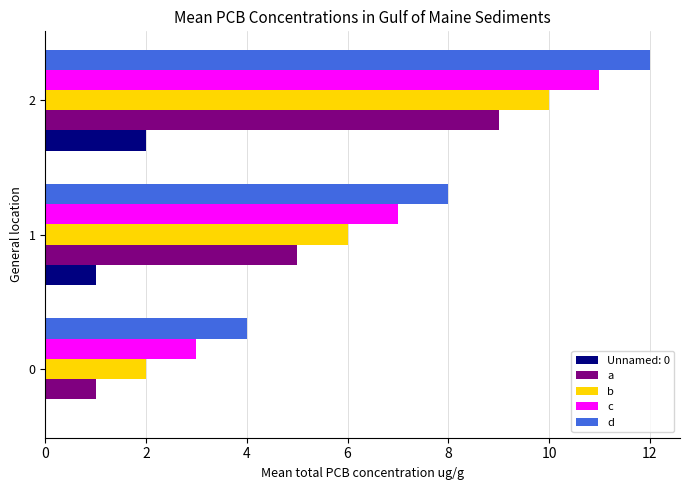

Is the value of b at 2 greater than the value of c at 2?

No